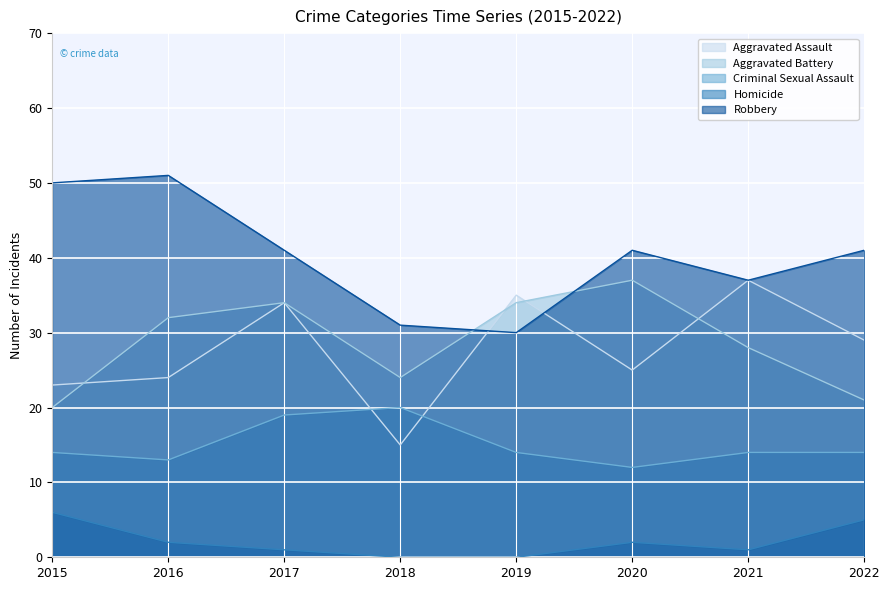

At which category does Criminal Sexual Assault reach its first local peak?

2018